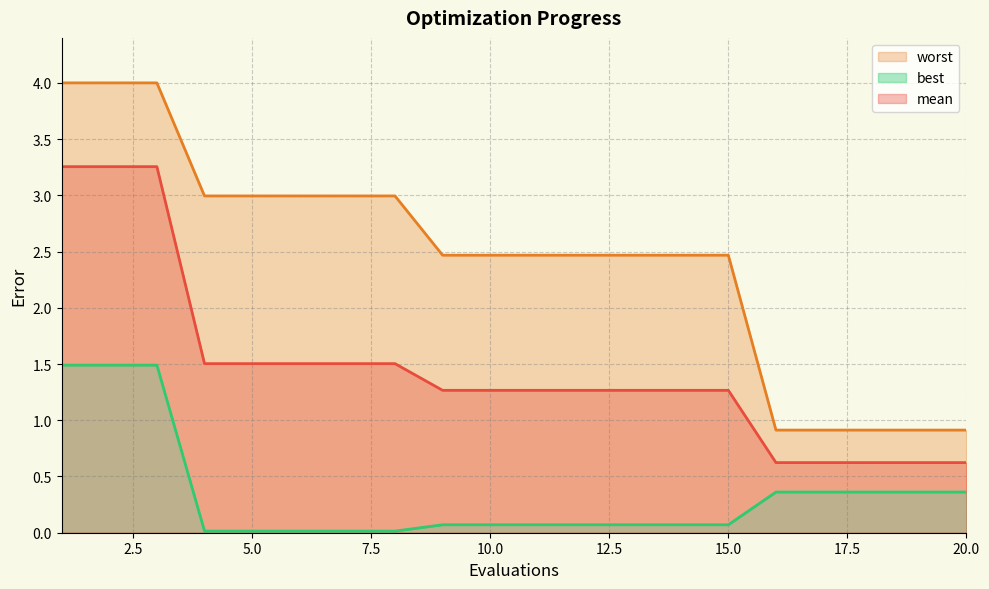

Does the chart display data point markers on the line(s)?

No